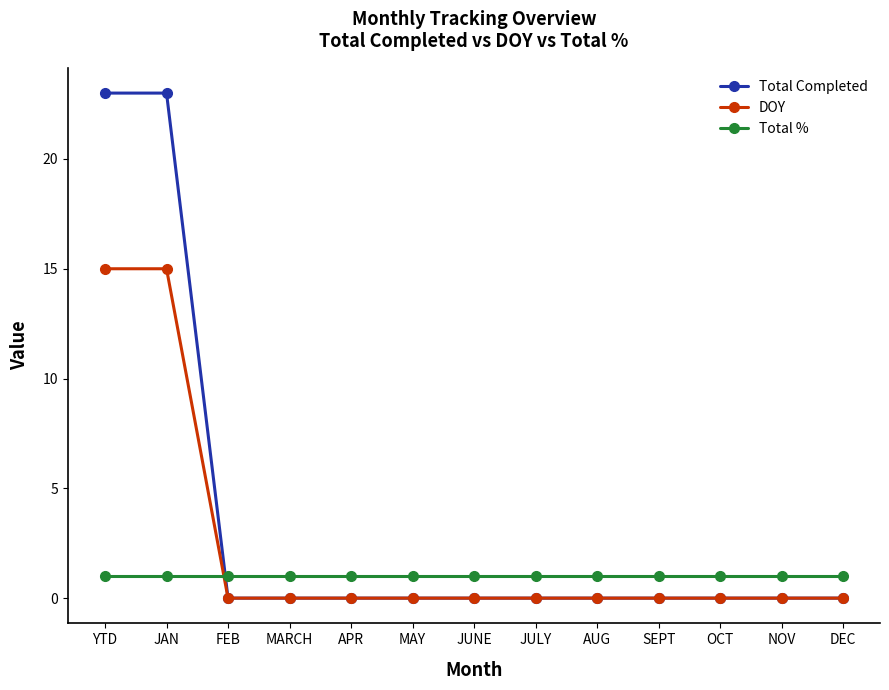

What is the difference between the maximum and second lowest values in the DOY series?

15